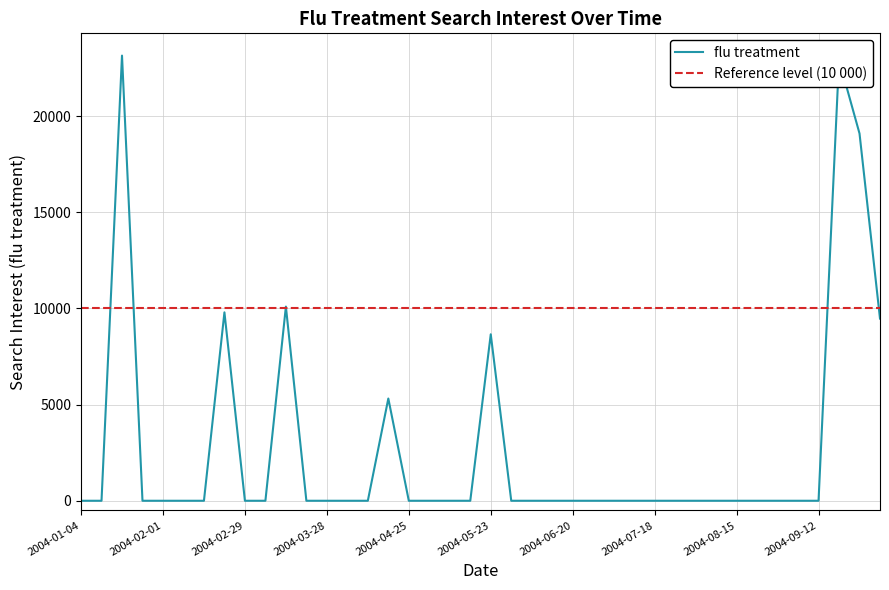

Is it true that the value at 2004-01-11 is 0.0?

True